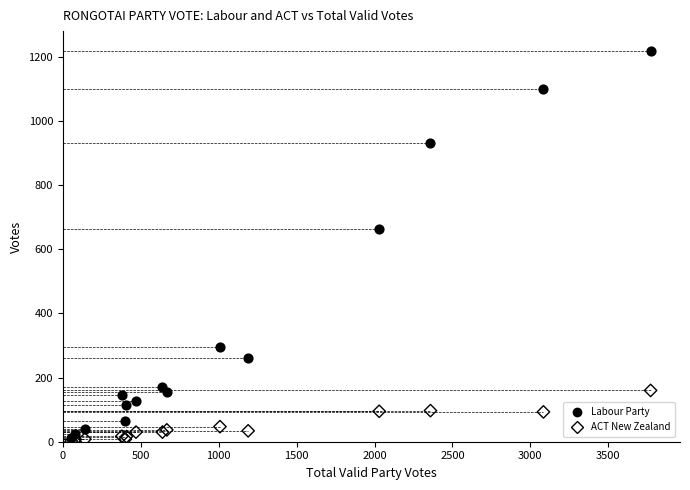

Across all series, what Y value is closest to 611?

665